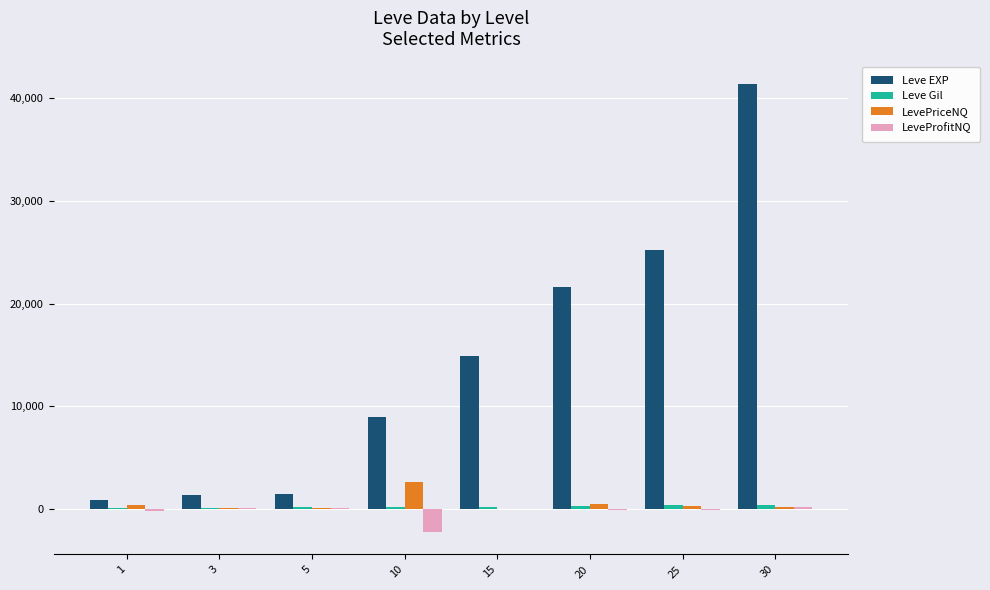

Is the value of Leve EXP at 3 greater than the value of LeveProfitNQ at 30?

Yes